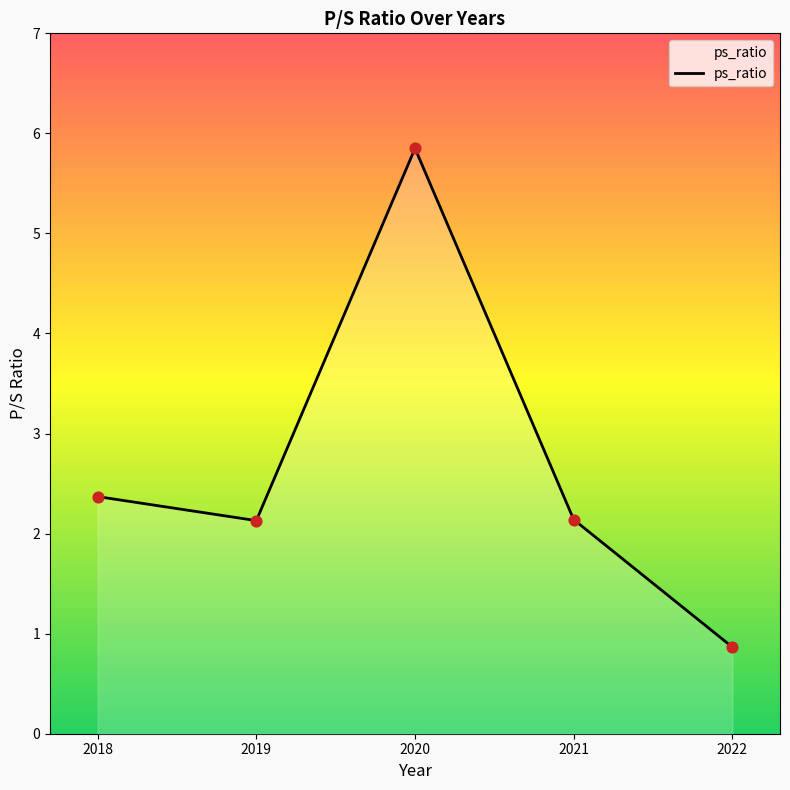

Which has a higher value, 2022 or 2021?

2021